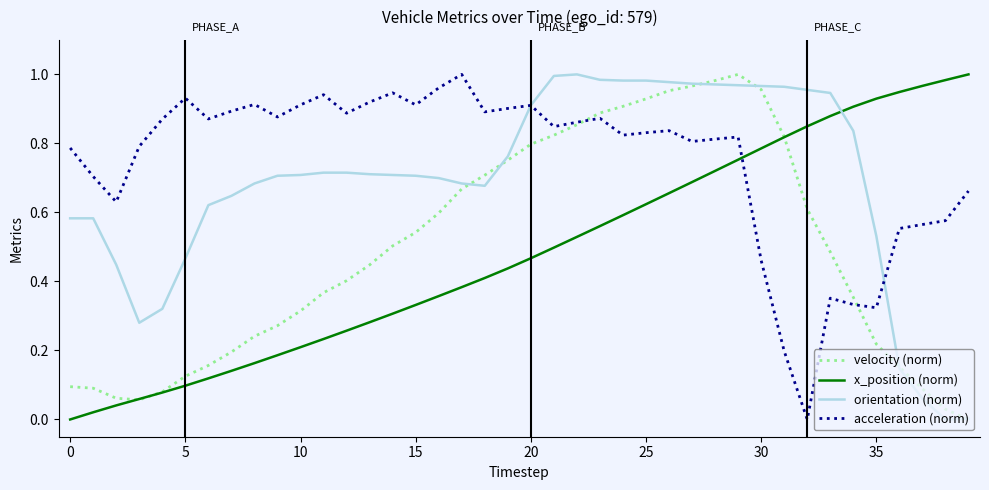

Which series ends up on top after the final intersection of x_position (norm) and velocity (norm)?

x_position (norm)